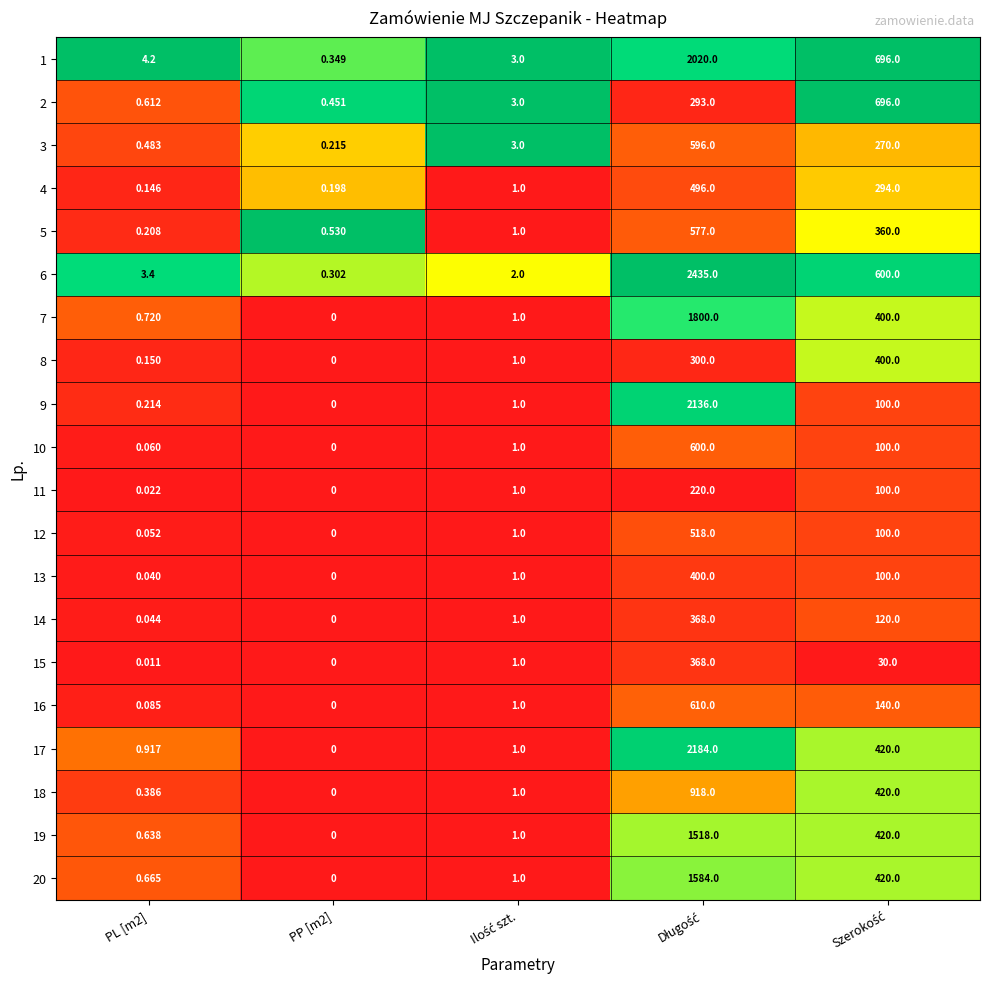

How many positive values does the 15 series have?

4